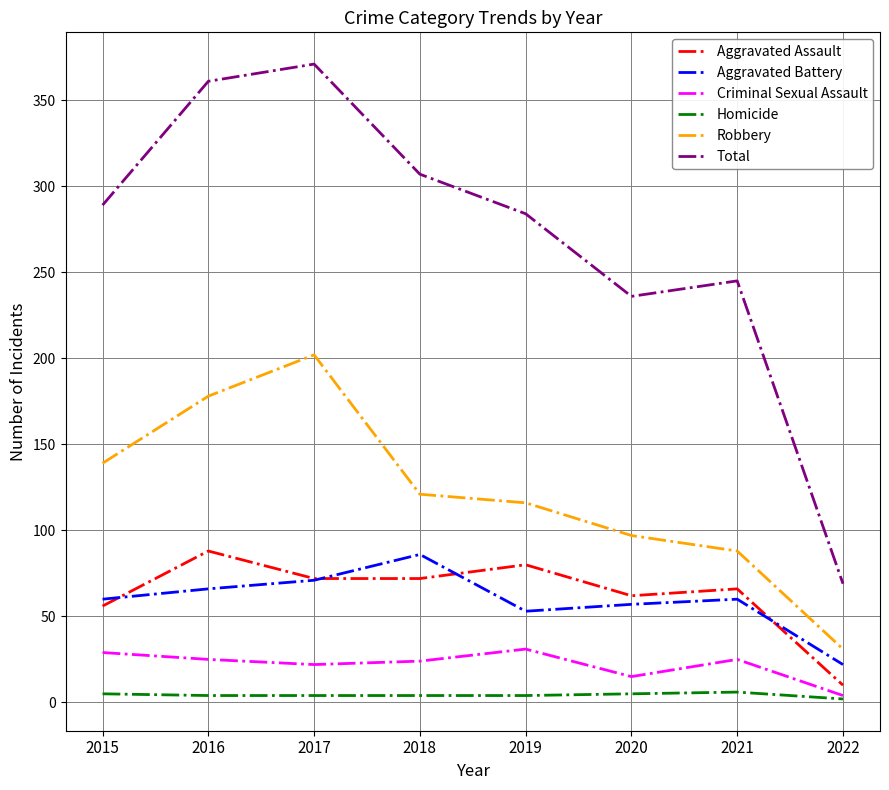

Is it true that Total equals 101 at 2020?

False